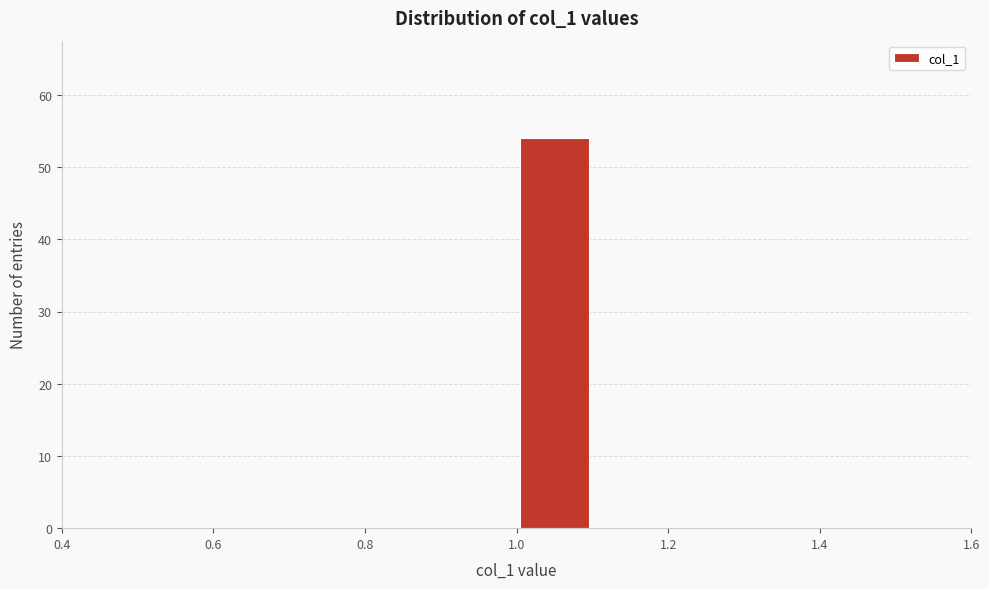

Reading left to right, list every bar in this chart as the range it spans on the x-axis followed by its height. The values are not printed on the chart, so give them approximately, as read against the axis.

0.5 to 0.6: 0
0.6 to 0.7: 0
0.7 to 0.8: 0
0.8 to 0.9: 0
0.9 to 1.0: 0
1.0 to 1.1: 54
1.1 to 1.2: 0
1.2 to 1.3: 0
1.3 to 1.4: 0
1.4 to 1.5: 0